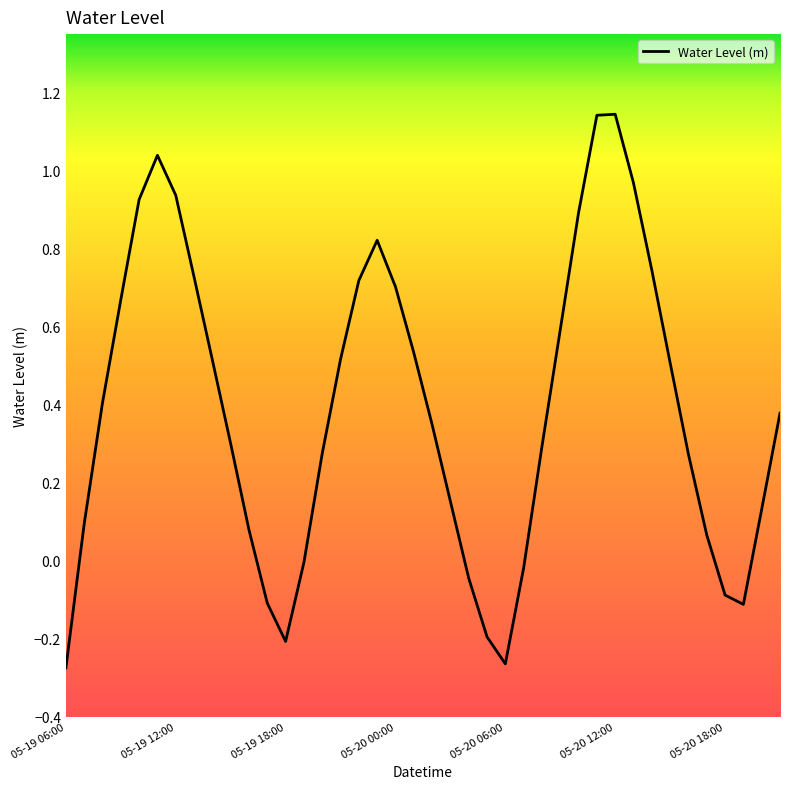

How many lines are shown in the chart?

1